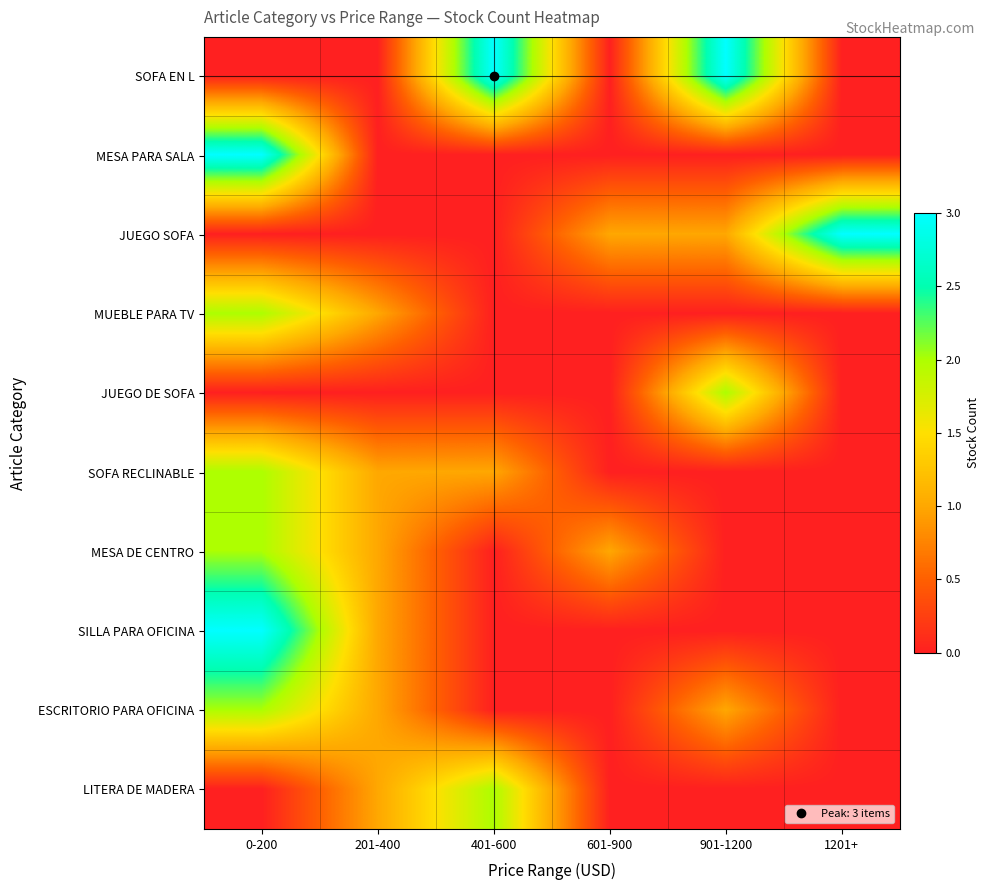

Reading left to right, transcribe all the data shown in this chart.

SOFA EN L: 0-200=0	201-400=0	401-600=3	601-900=0	901-1200=3	1201+=0
MESA PARA SALA: 0-200=3	201-400=0	401-600=0	601-900=0	901-1200=0	1201+=0
JUEGO SOFA: 0-200=0	201-400=0	401-600=0	601-900=1	901-1200=1	1201+=3
MUEBLE PARA TV: 0-200=2	201-400=1	401-600=0	601-900=0	901-1200=0	1201+=0
JUEGO DE SOFA: 0-200=0	201-400=0	401-600=0	601-900=0	901-1200=2	1201+=0
SOFA RECLINABLE: 0-200=2	201-400=1	401-600=1	601-900=0	901-1200=0	1201+=0
MESA DE CENTRO: 0-200=2	201-400=1	401-600=0	601-900=1	901-1200=0	1201+=0
SILLA PARA OFICINA: 0-200=3	201-400=1	401-600=0	601-900=0	901-1200=0	1201+=0
ESCRITORIO PARA OFICINA: 0-200=2	201-400=1	401-600=0	601-900=0	901-1200=1	1201+=0
LITERA DE MADERA: 0-200=0	201-400=1	401-600=2	601-900=0	901-1200=0	1201+=0